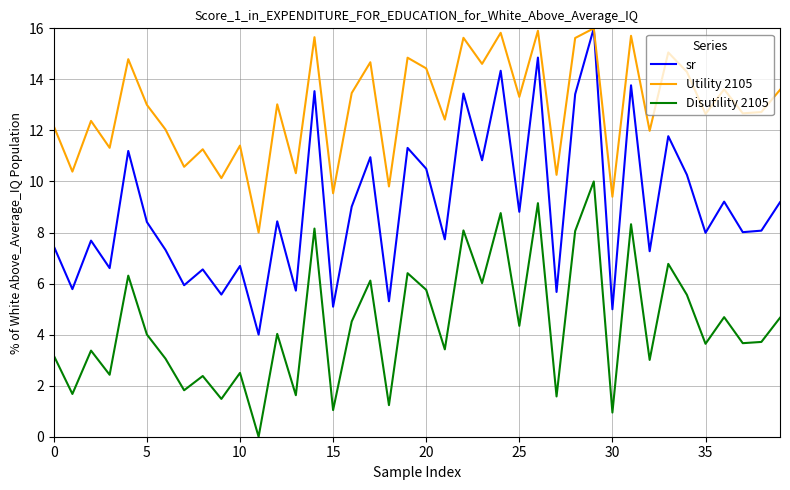

What is the maximum value shown in the chart?

16.0